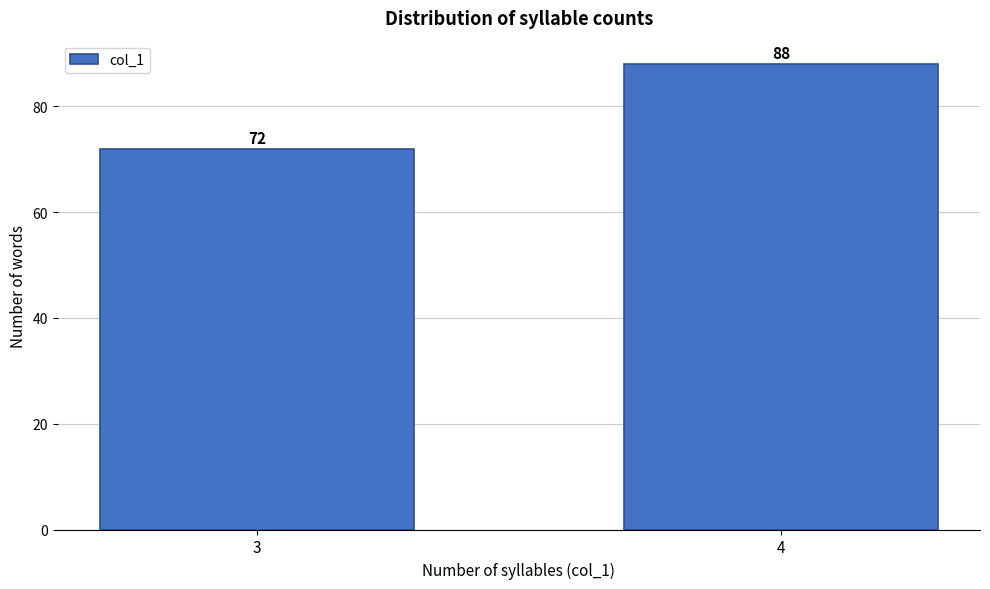

Reading left to right, list all the values displayed in this chart.

72	88